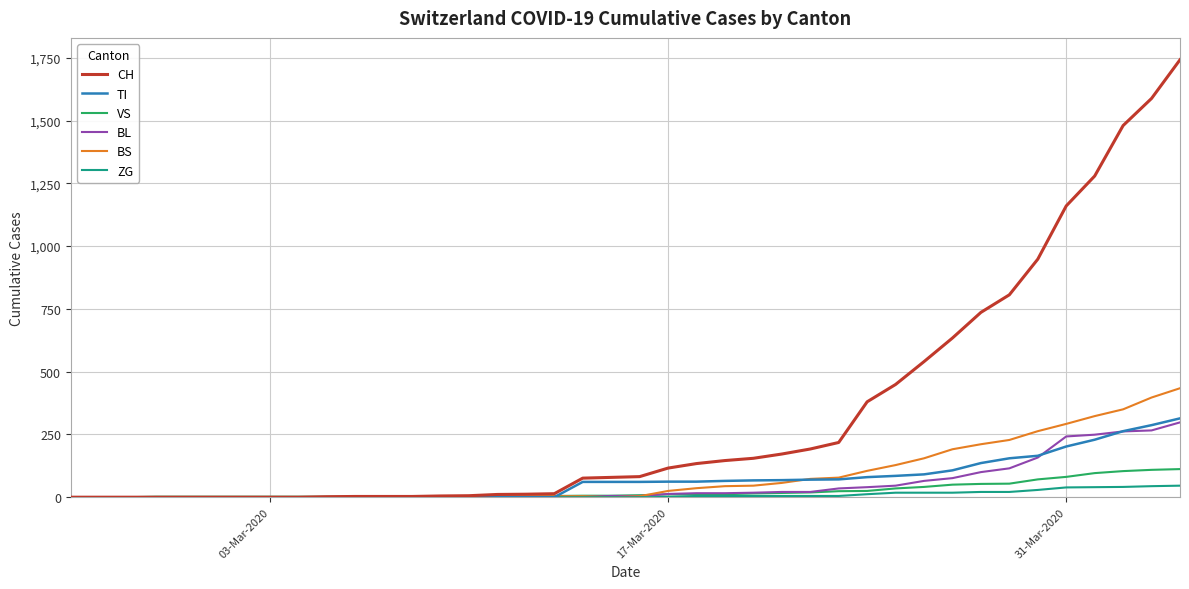

What is the difference between the second highest and second lowest values in the ZG series?

44